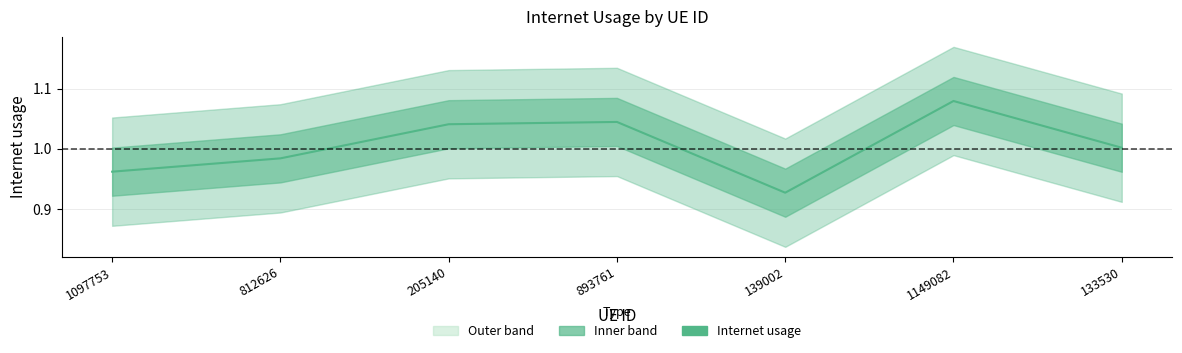

True or false: the data has more than 2 interior local peaks.

False